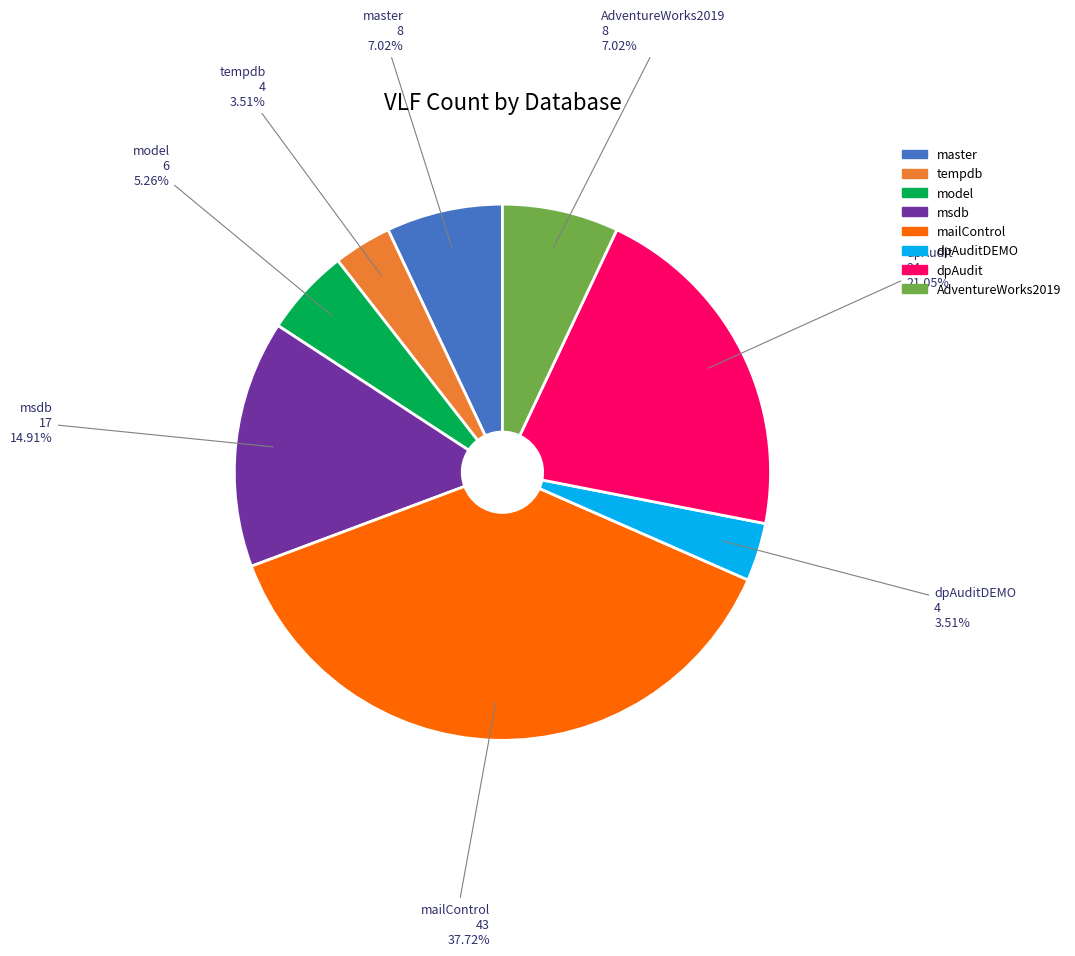

What percentage is NOT represented by tempdb?

96.5%